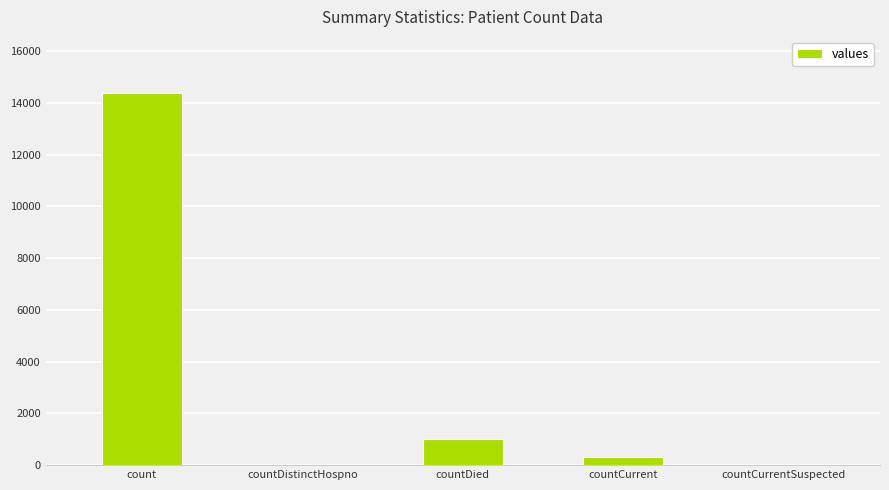

What is the sum of all values?

15737